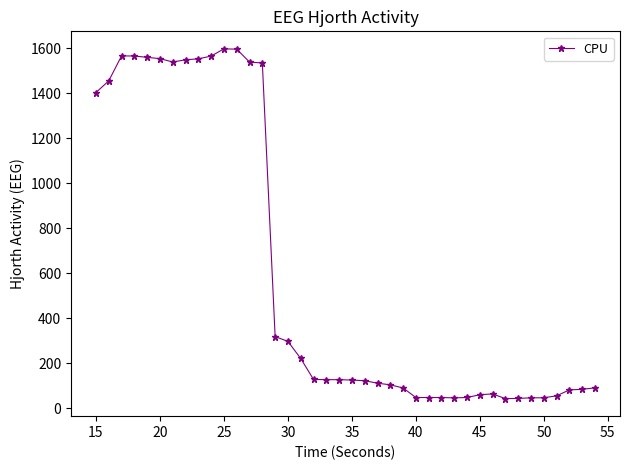

What is the value of the 14th point from the left?

1534.8